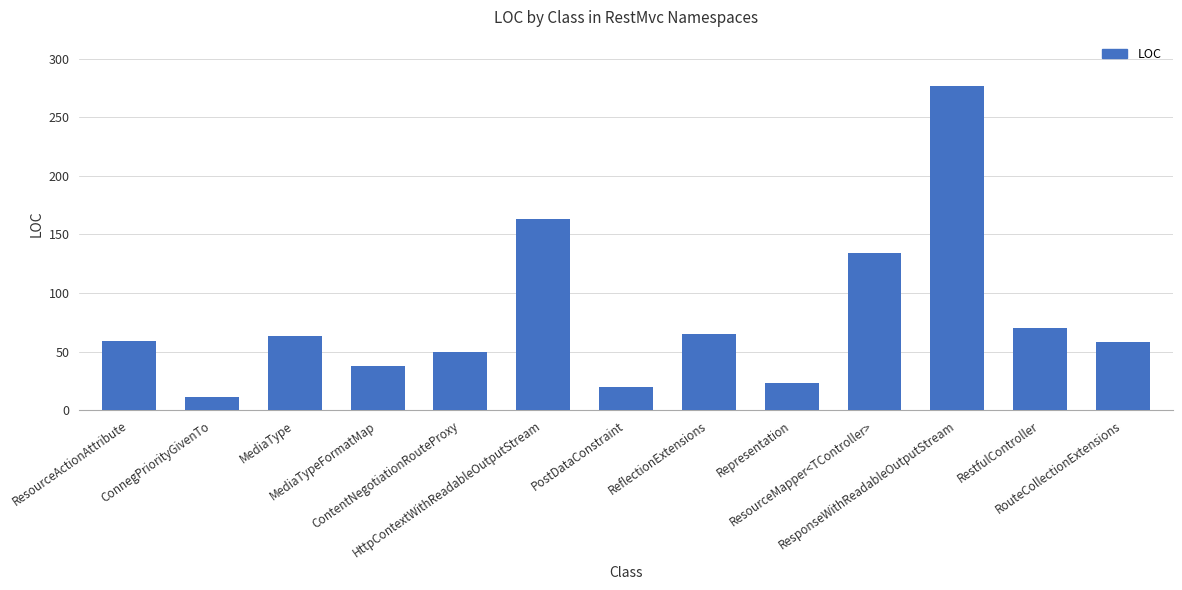

How many series are shown in this chart?

1